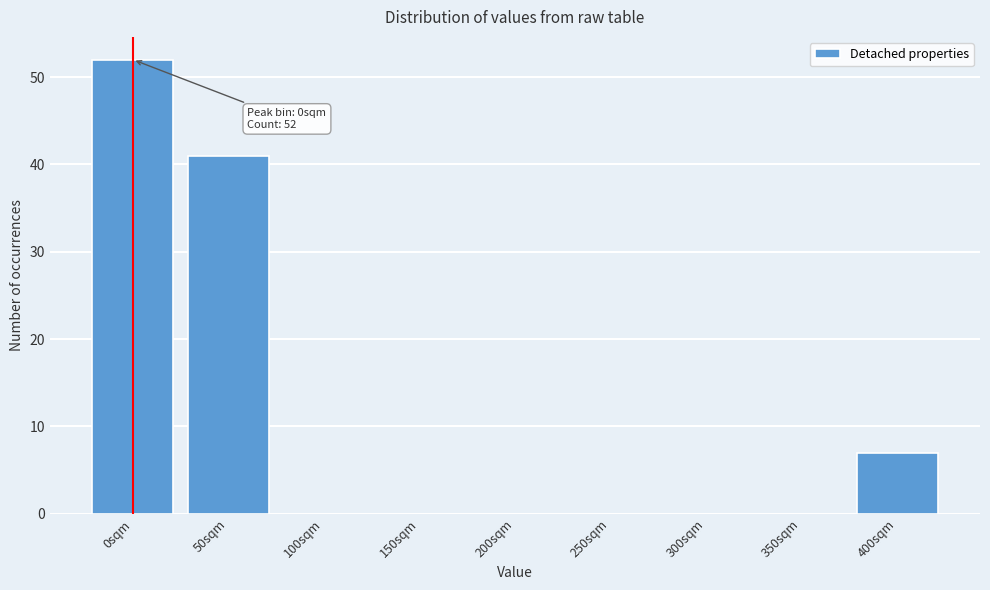

Reading left to right, extract all data points from this chart.

0sqm=52	50sqm=41	100sqm=0	150sqm=0	200sqm=0	250sqm=0	300sqm=0	350sqm=0	400sqm=7